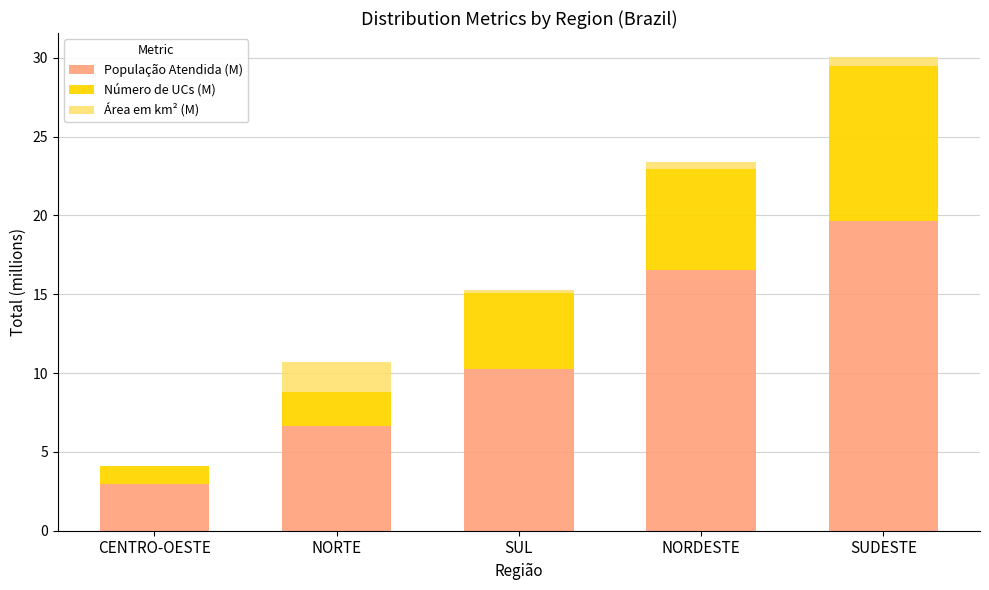

True or false: População Atendida (M) has a value of 4.6 at CENTRO-OESTE.

False